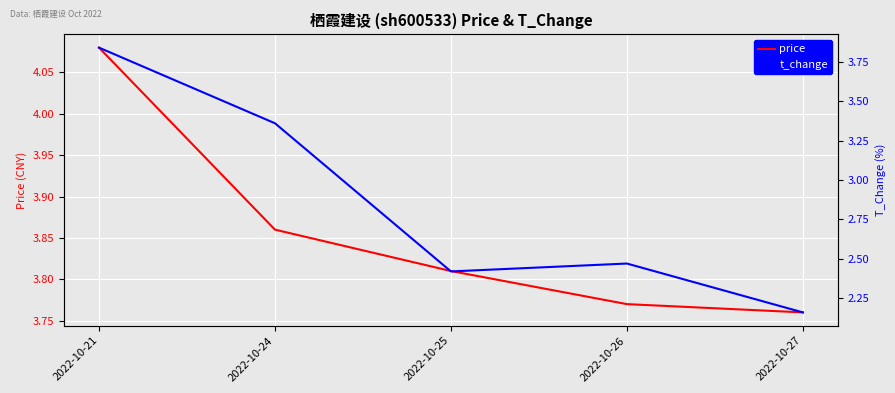

Which category has the highest value in the t_change series?

2022-10-21